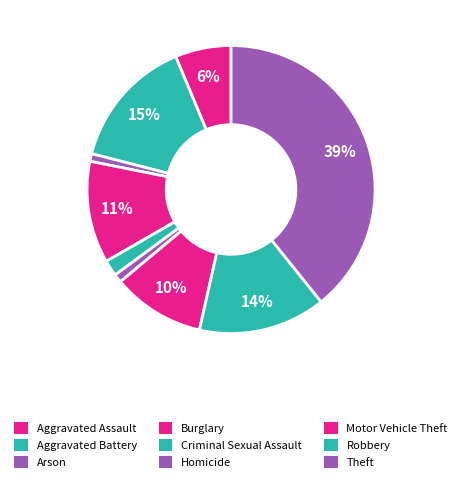

How many segments does this pie chart have?

9